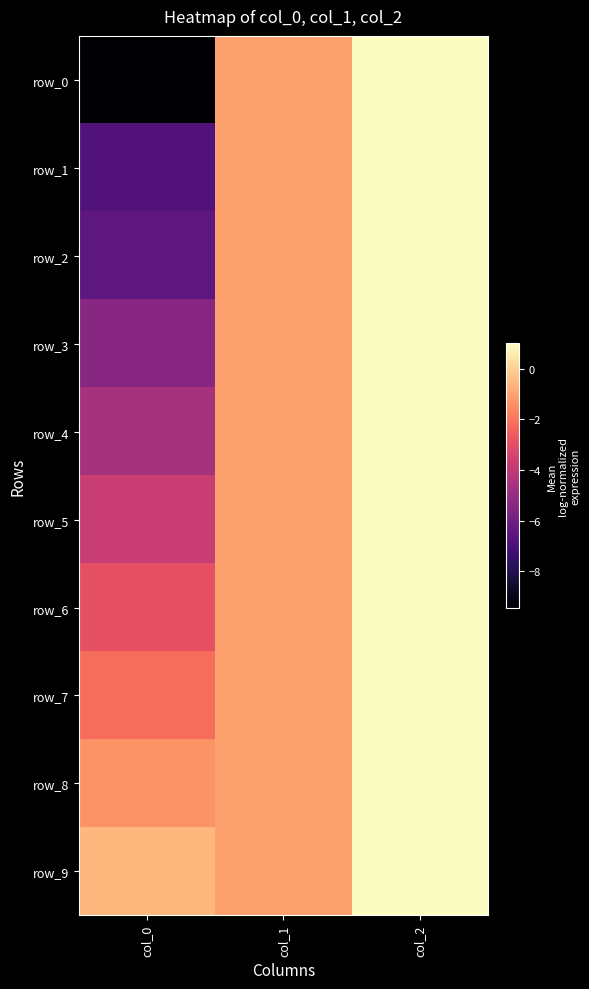

At which label is row_5 closest to -1?

col_1